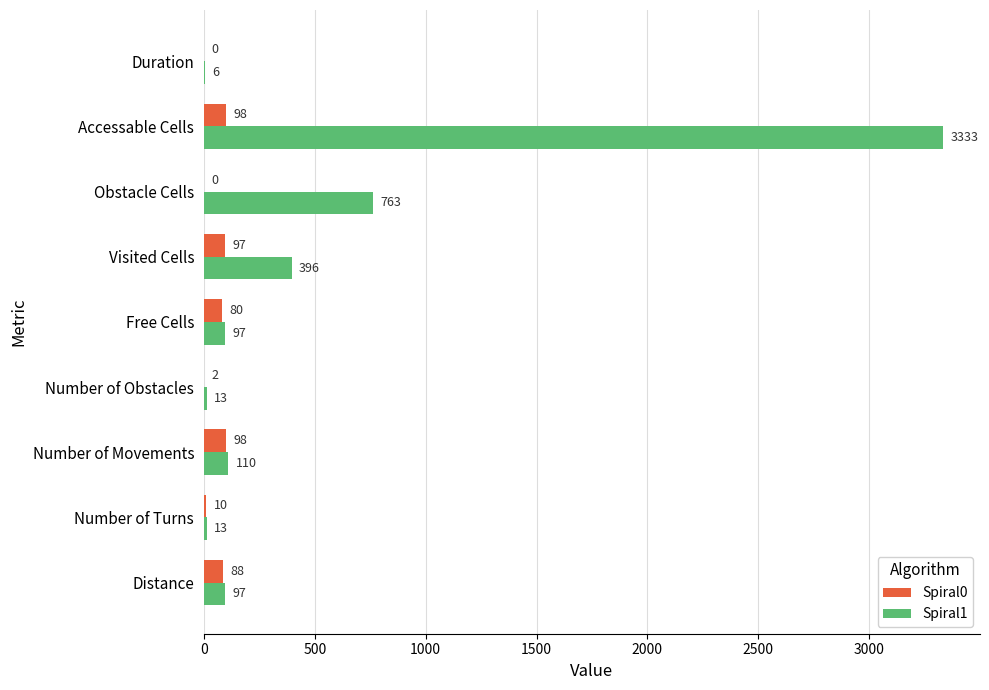

Is it true that Spiral1 equals 13 at Number of Obstacles?

True